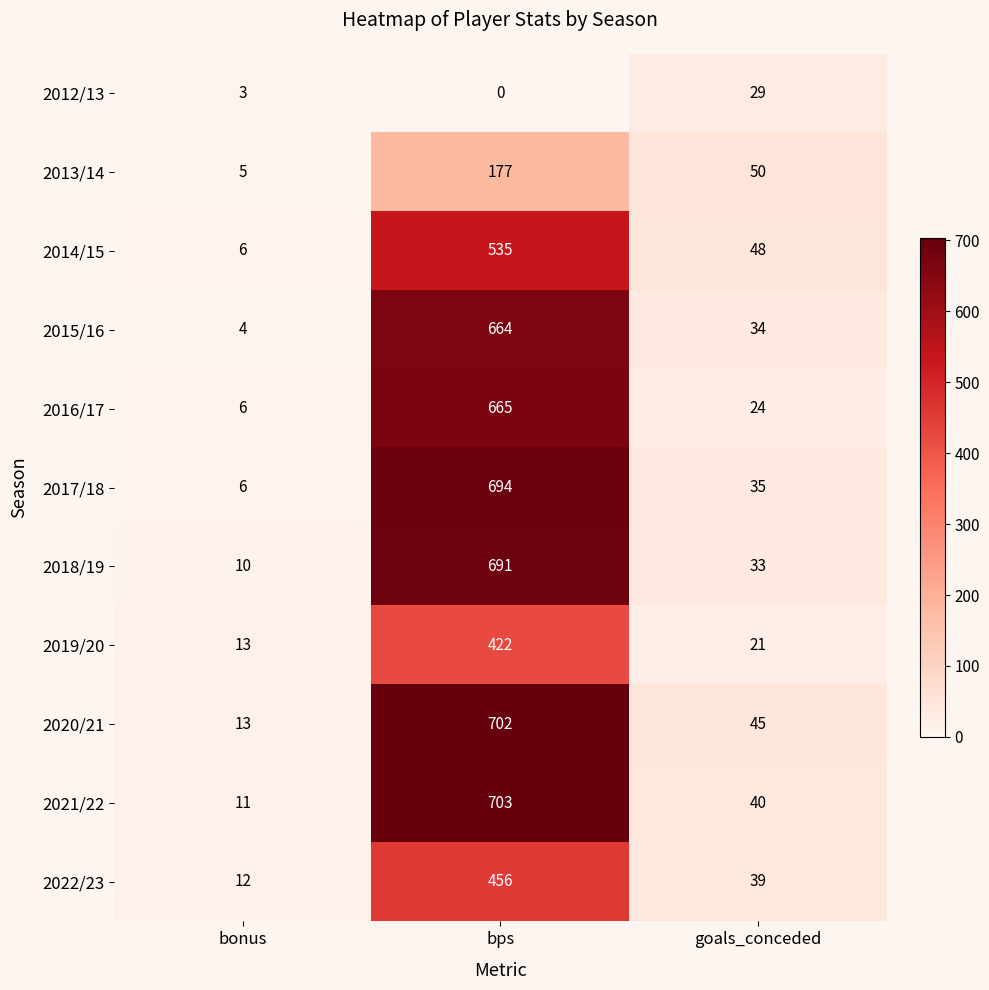

Is it true that 2022/23 equals 16 at bonus?

False